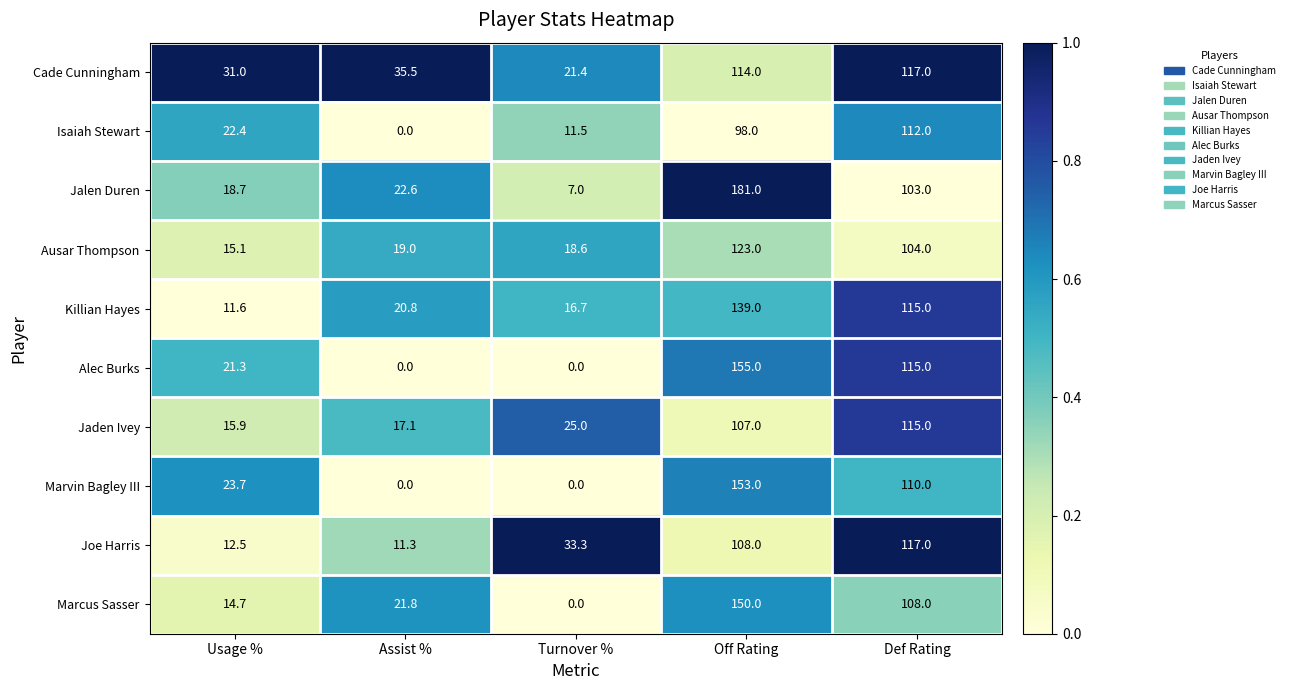

What is the maximum value for Cade Cunningham?

117.0